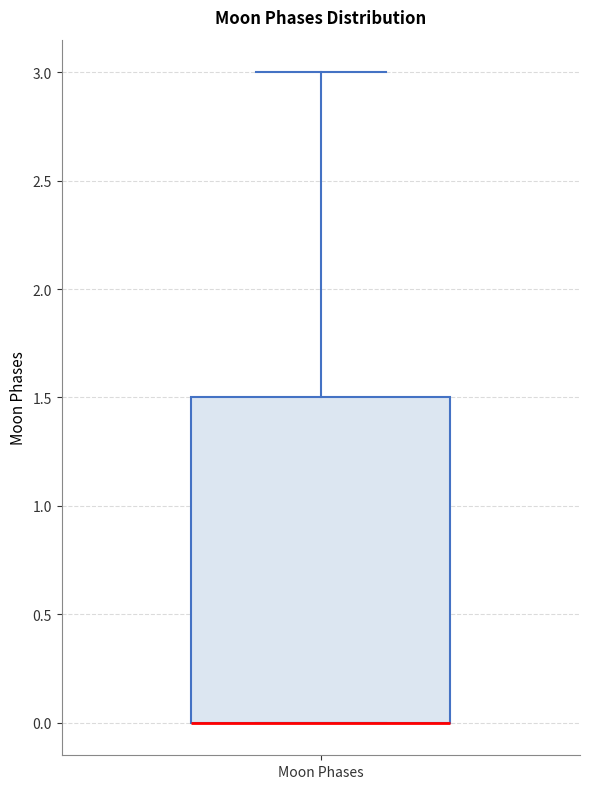

Transcribe this box plot: give where the median line is, the range the box spans, and where the two whiskers end, as read against the y-axis. The values are not printed on the chart, so give them approximately, as read against the axis.

median 0.0 (drawn on the box's lower edge), box 0.0 to 1.5, whiskers 0.0 to 3.0